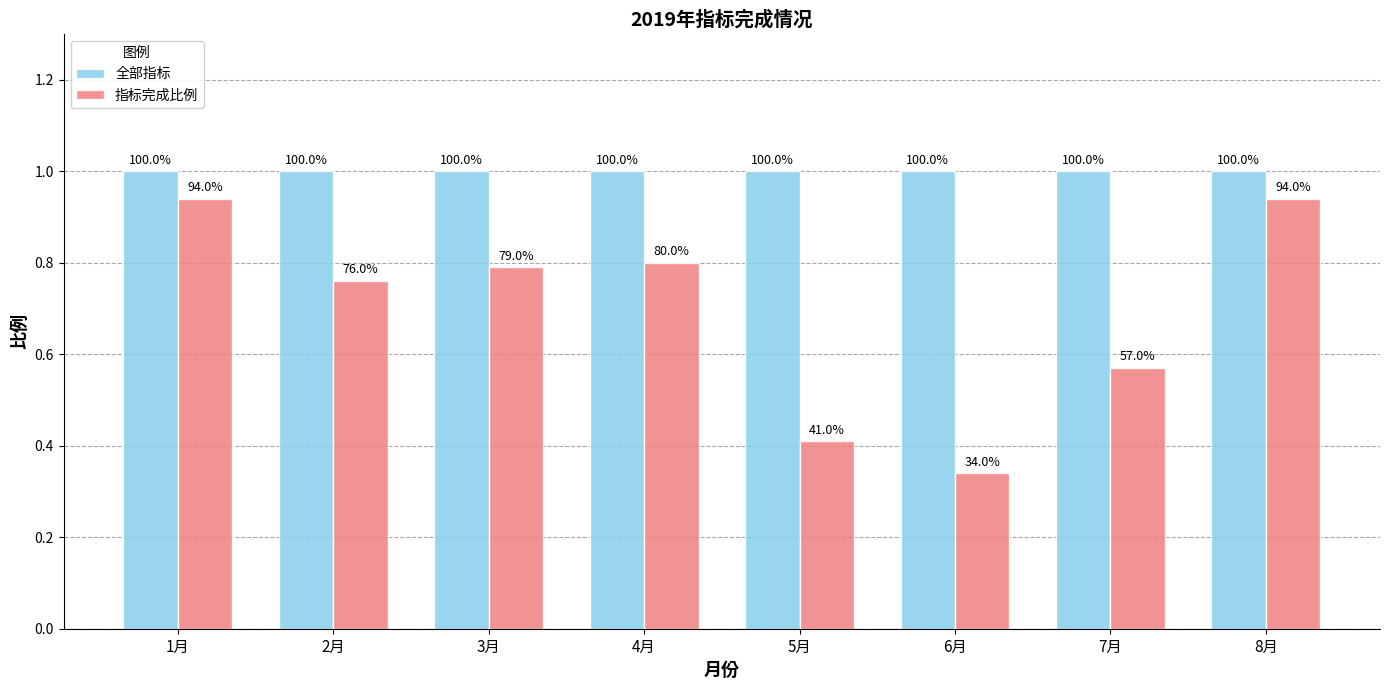

How many bars are there in total?

16